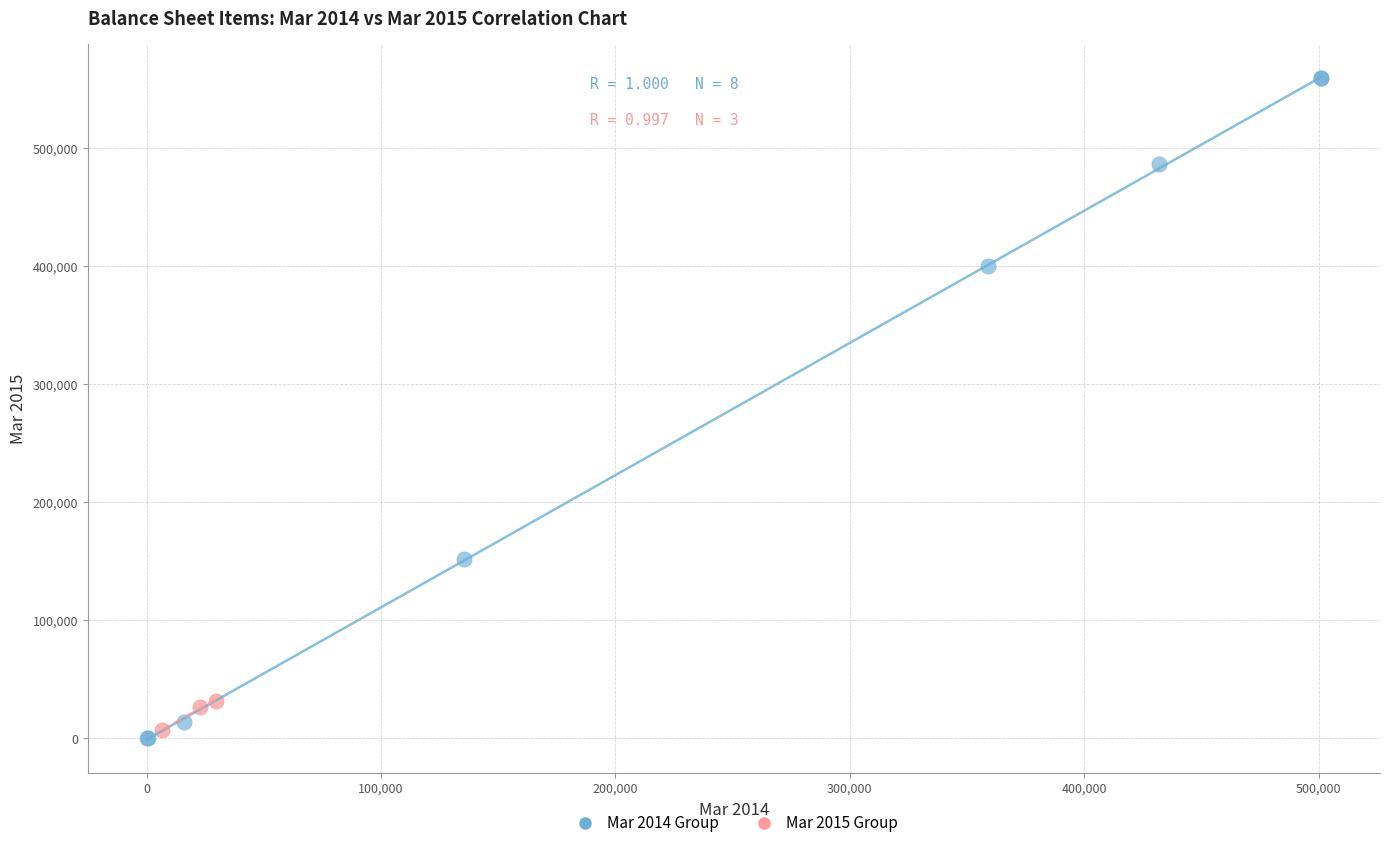

Which series has the widest spread of Y values?

Mar 2014 Group